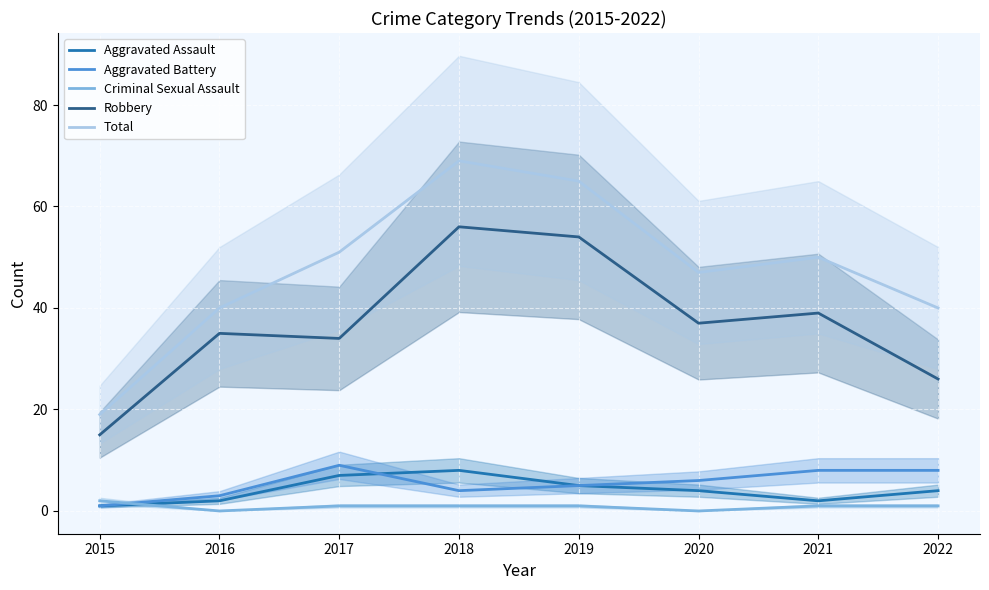

How many data points in Total are less than 50?

4